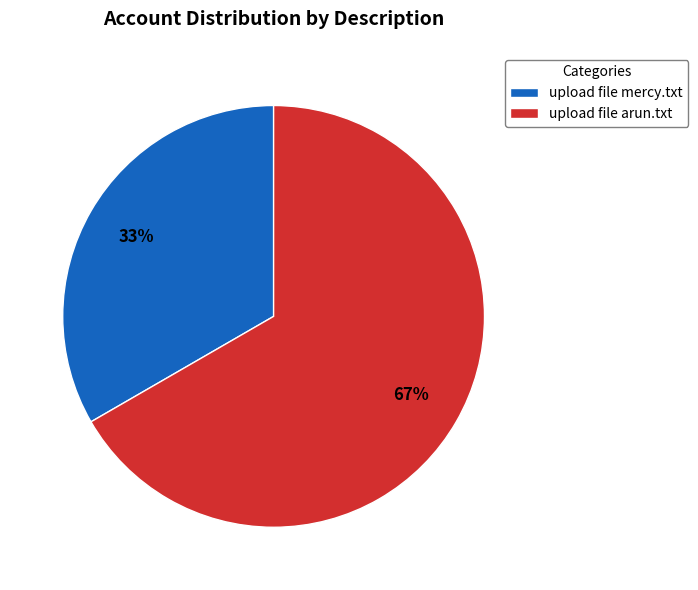

The upload file mercy.txt slice represents 33% of the pie. True or false?

True